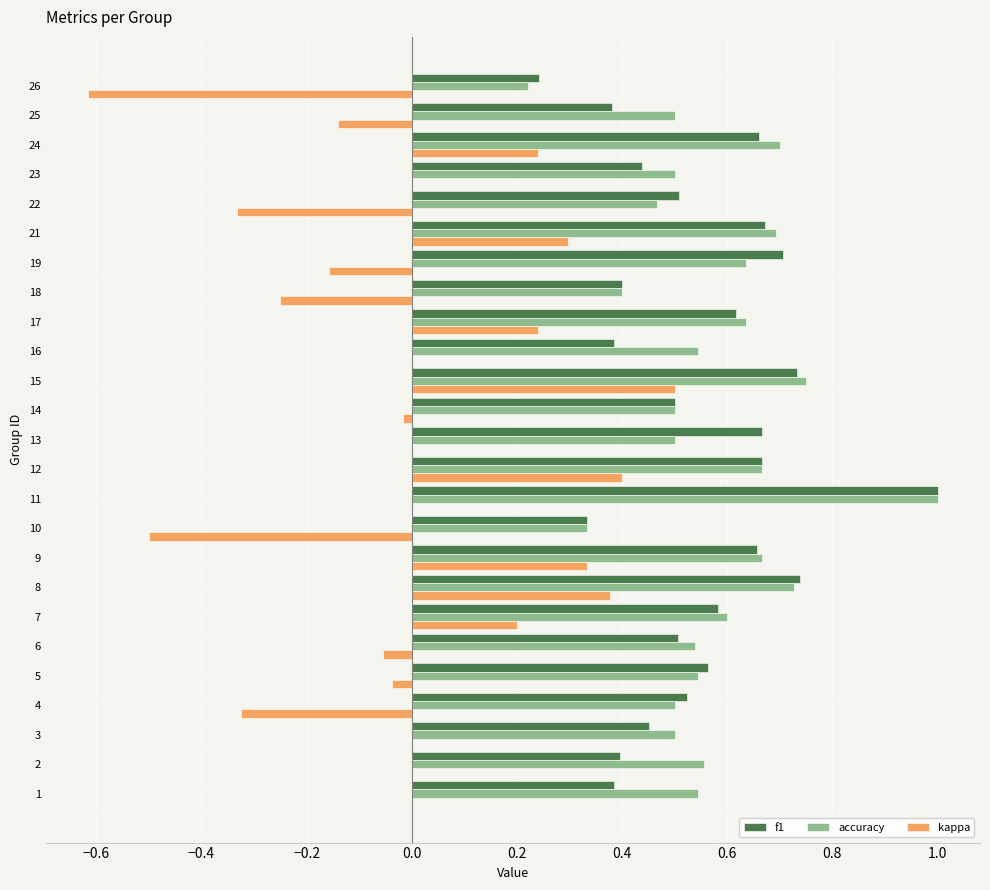

What is the total value across all series at 16?

0.9